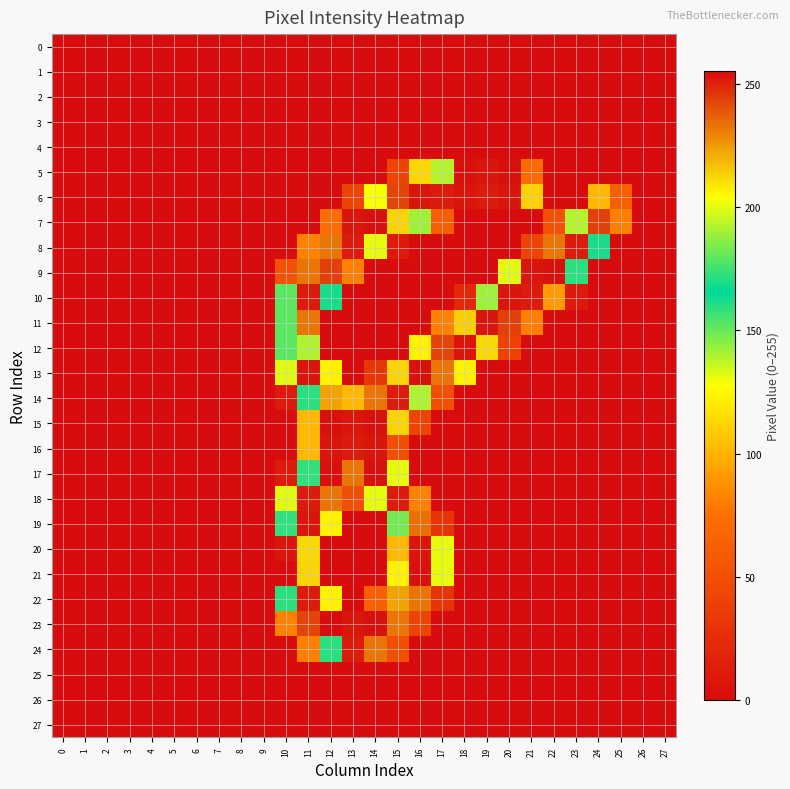

What is the total value across all series at 14?

2293